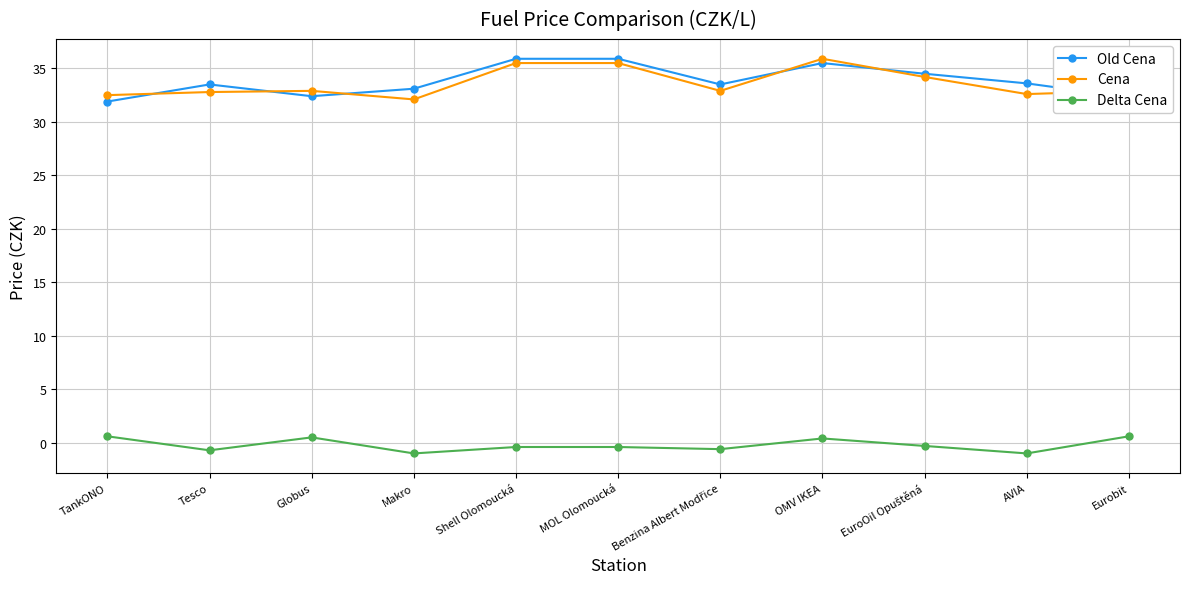

What is the sum of all Cena values?

369.8